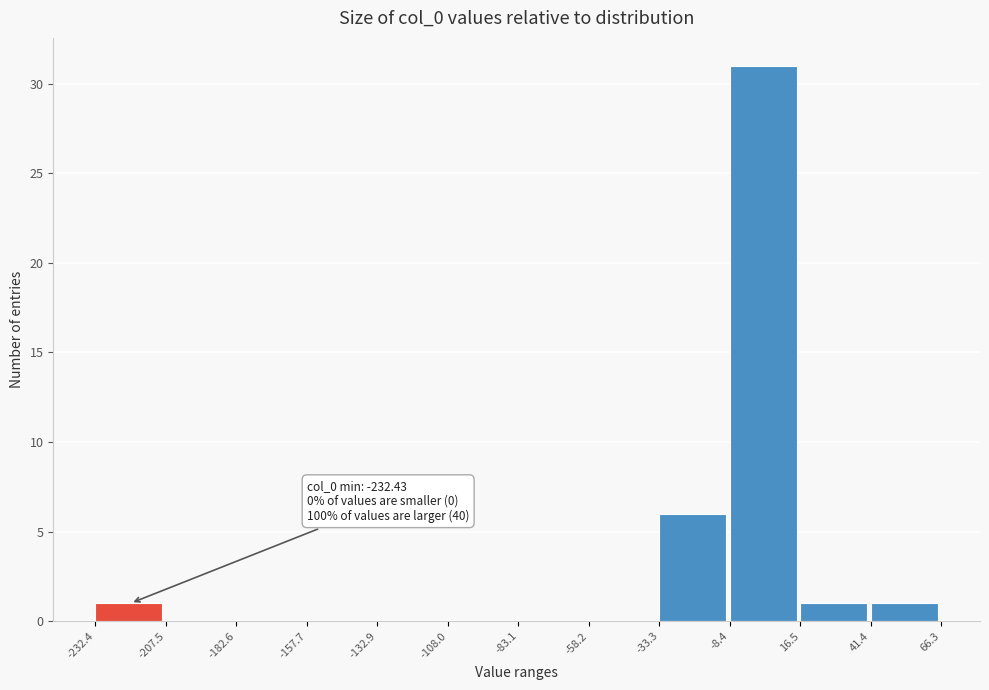

Which range on the x-axis has the tallest bar?

-8.4 to 16.5